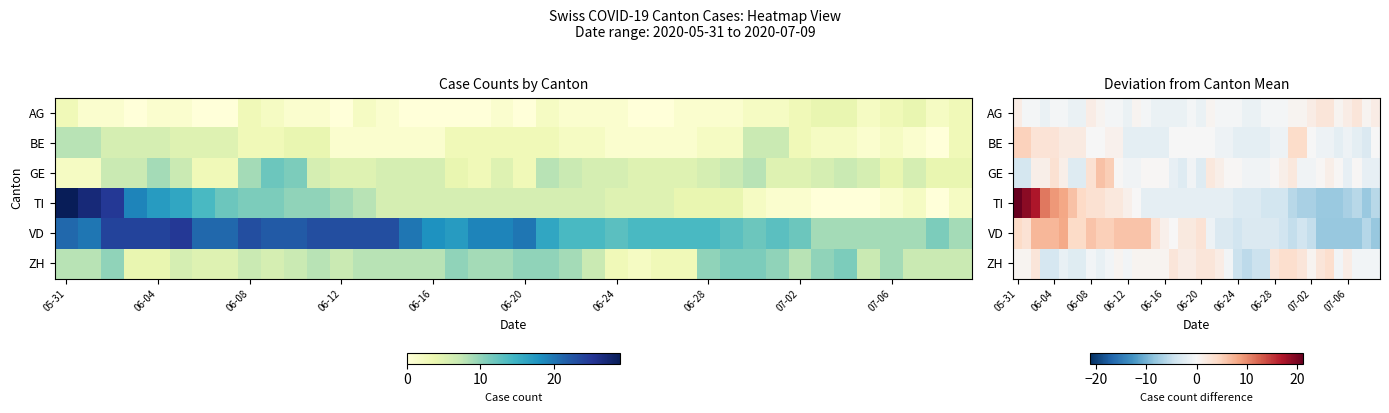

How many distinct data groups are displayed?

6